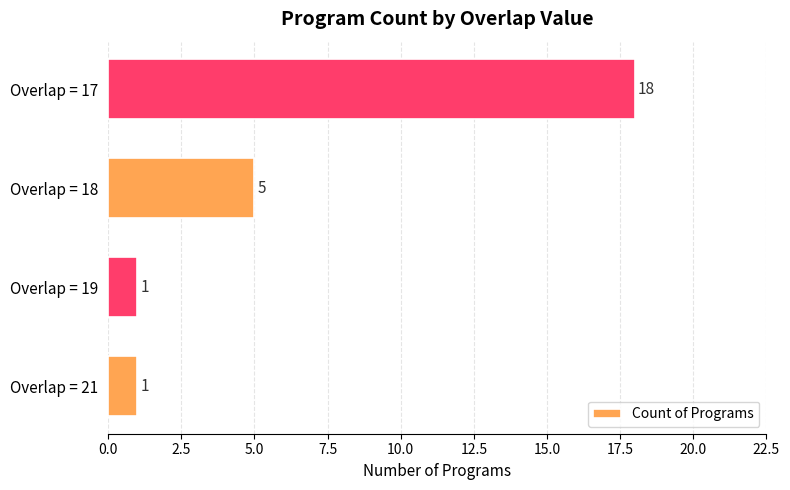

What is the difference between the second highest and minimum values?

4